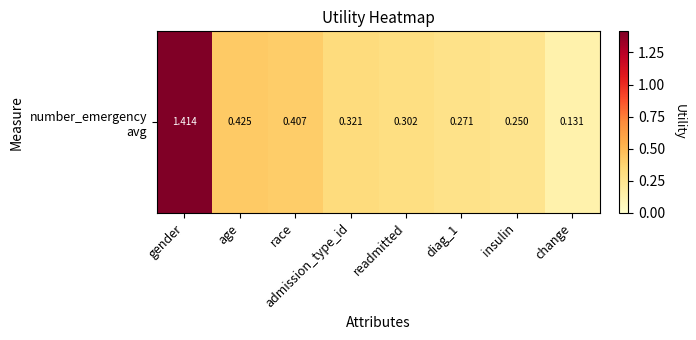

Rank the categories by value from highest to lowest.

gender, age, race, admission_type_id, readmitted, diag_1, insulin, change